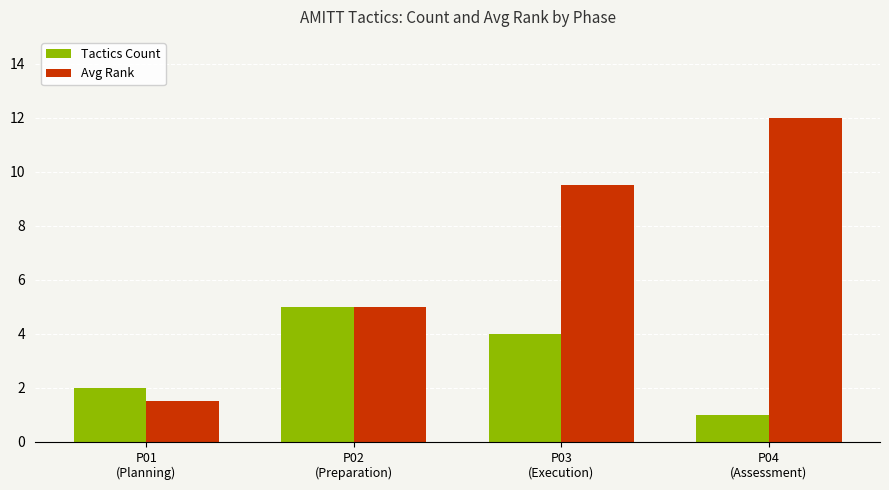

Does the chart contain stacked bars?

No